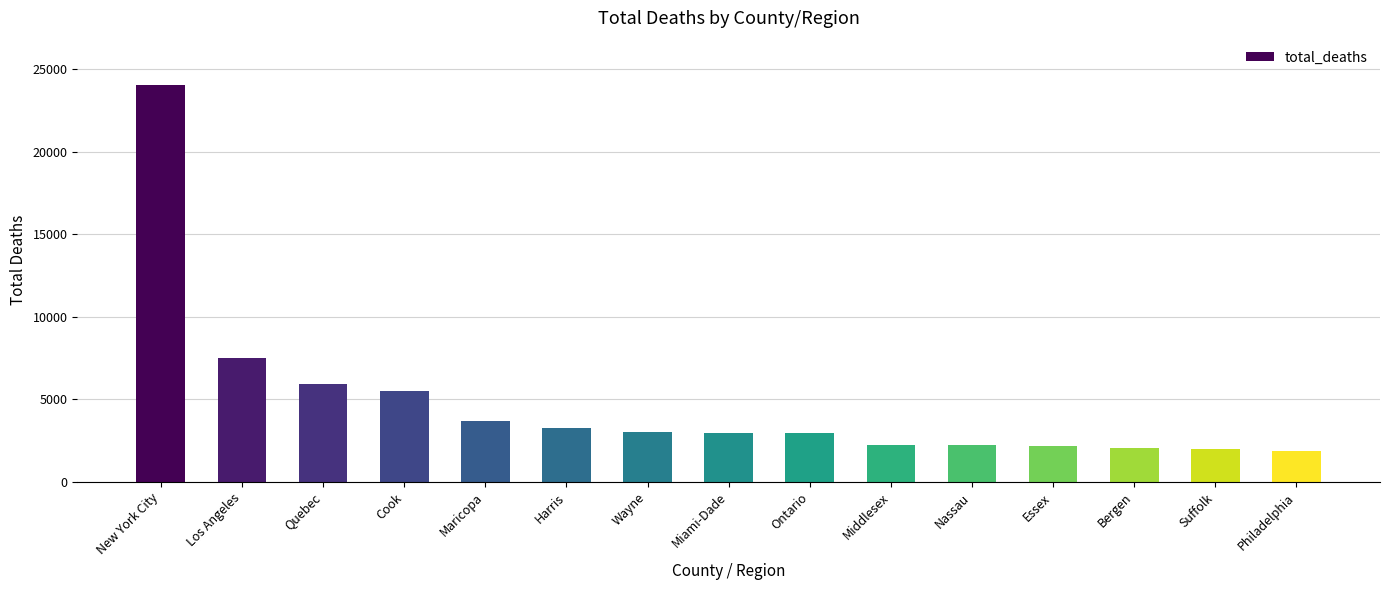

At which category does the chart reach its peak across all series?

New York City